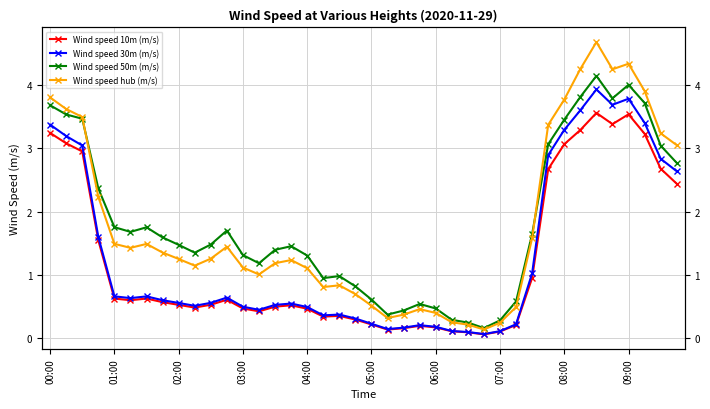

Where does the Wind speed 50m (m/s) series first go above 1?

00:00